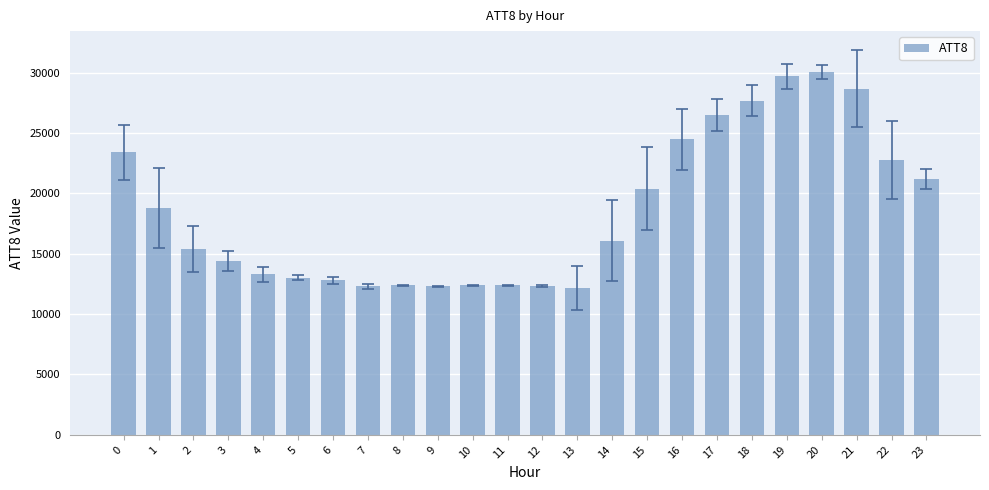

What is the change in value from 6 to 16?

+11700